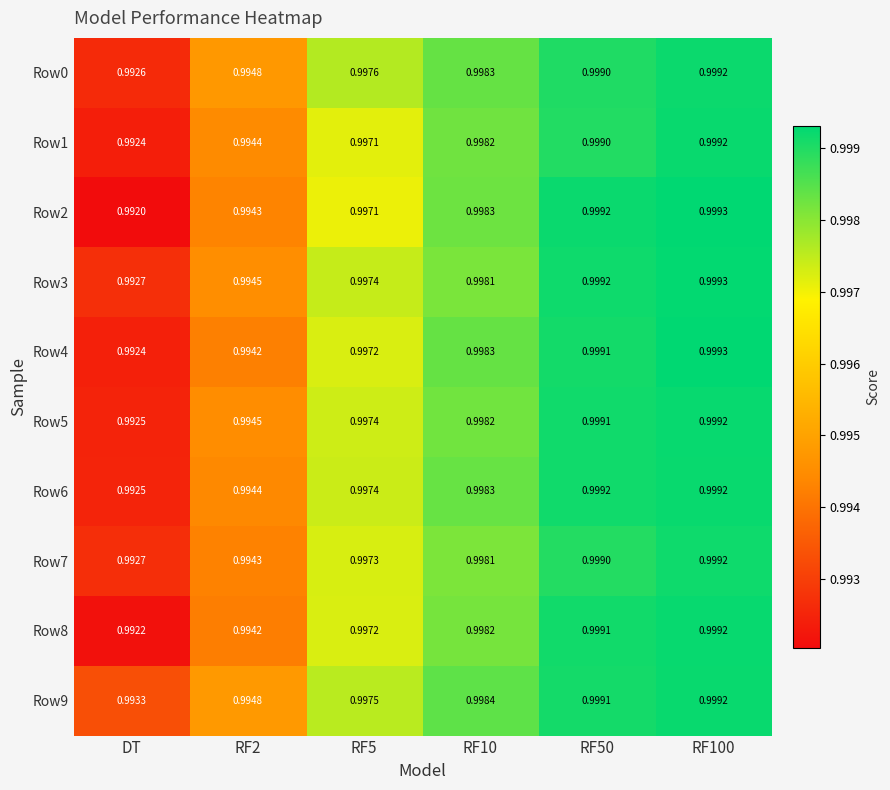

At which label is Row1 closest to 0?

DT